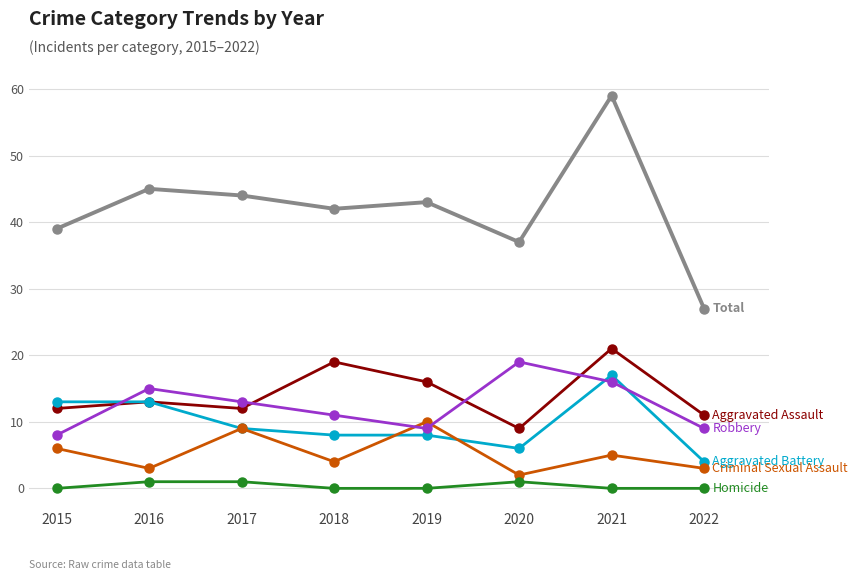

What is the difference between the highest and lowest values at 2018?

42